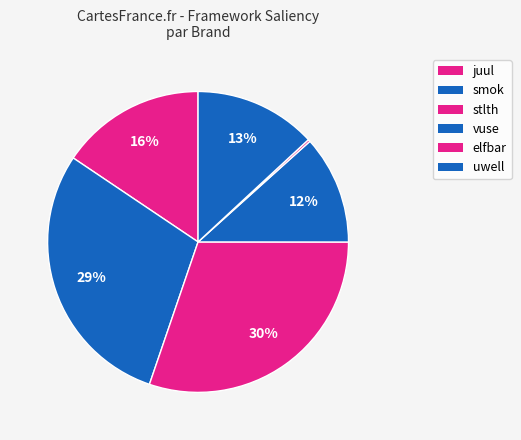

What is the largest slice in the pie chart?

smok